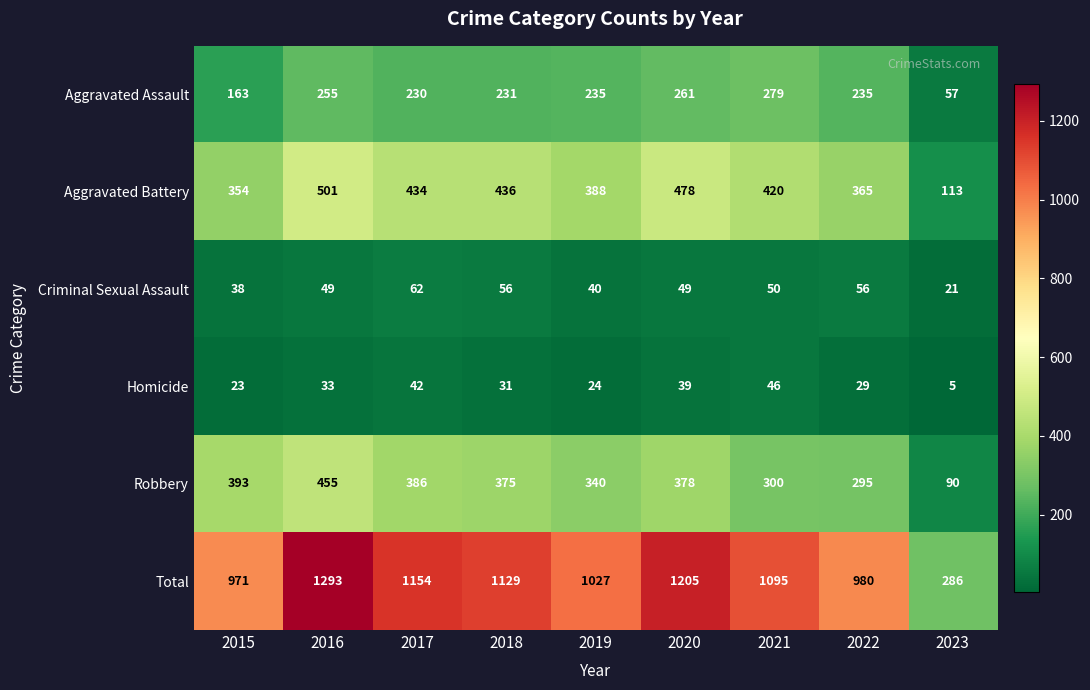

What is the approximate value of Homicide at 2020?

39